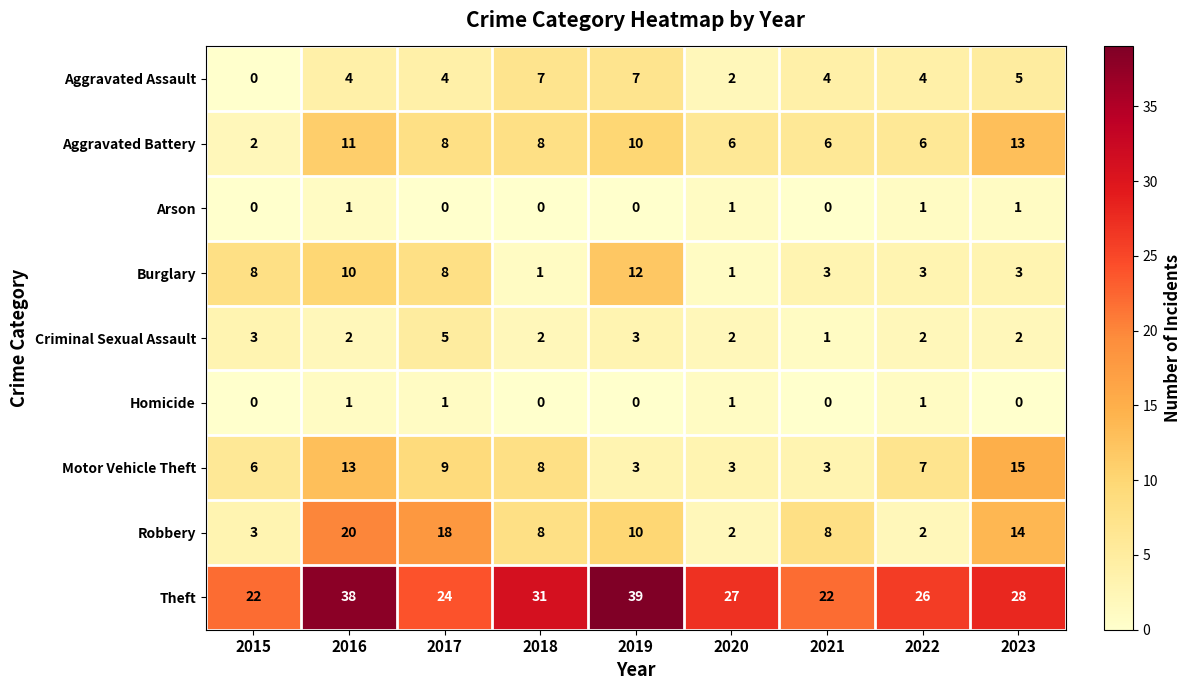

Is it true that Criminal Sexual Assault equals 2 at 2023?

True